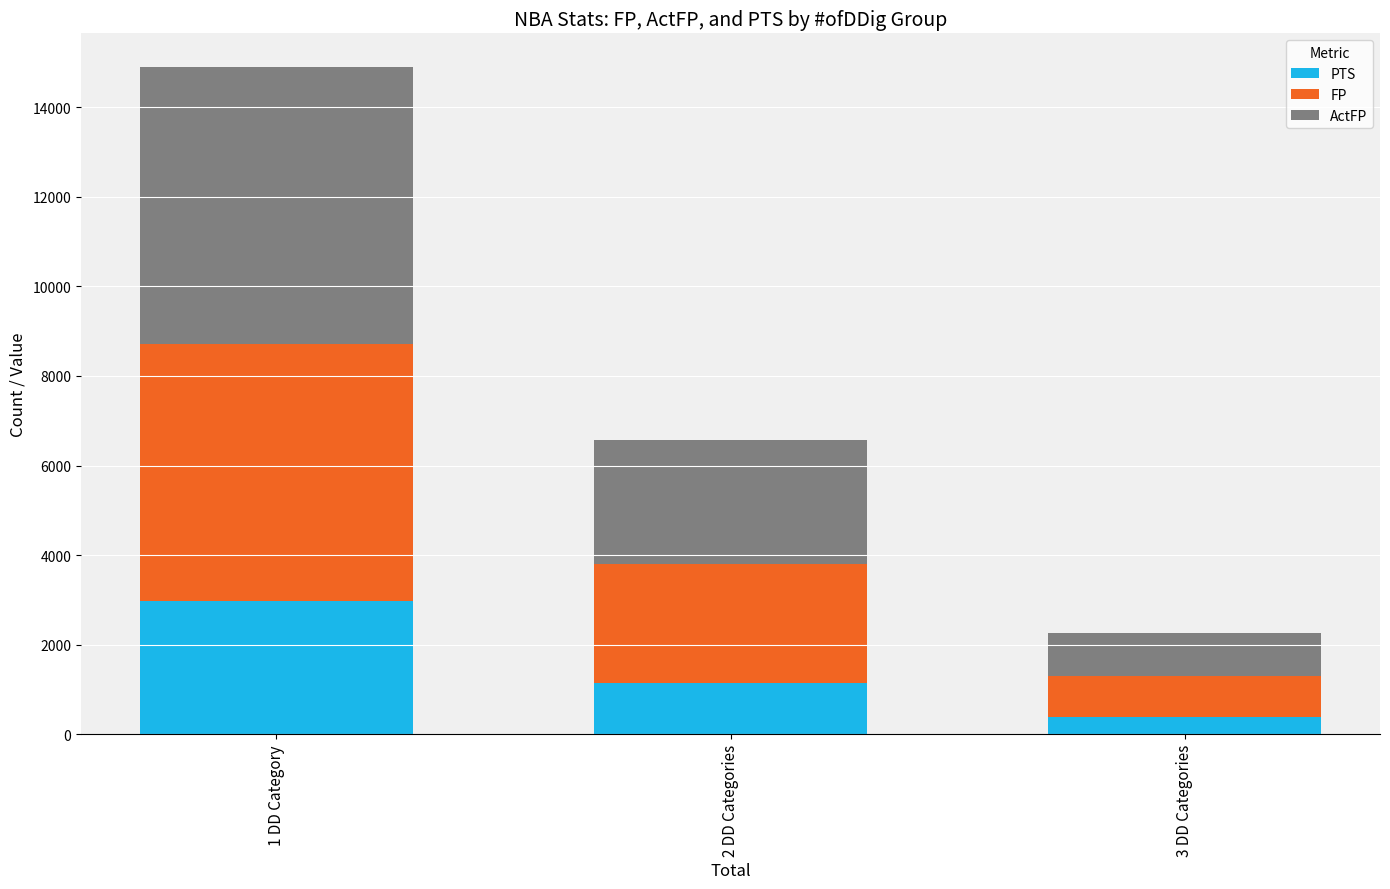

At which category is the sum across all series the highest?

1 DD Category